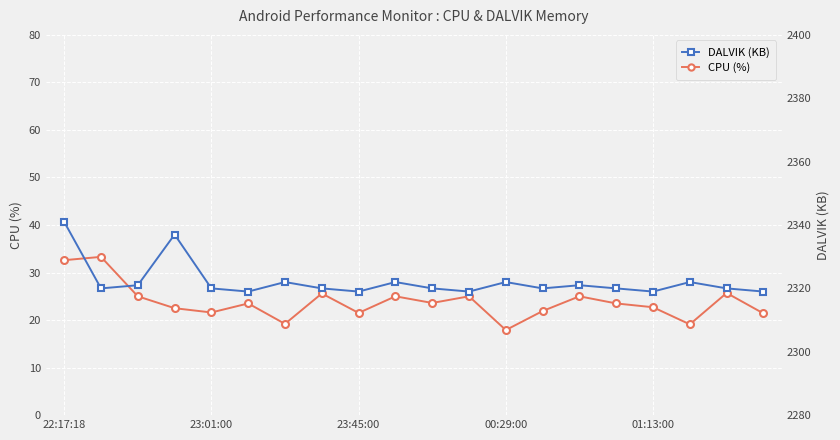

What is the difference between the second highest and second lowest values in the DALVIK (KB) series?

18.0